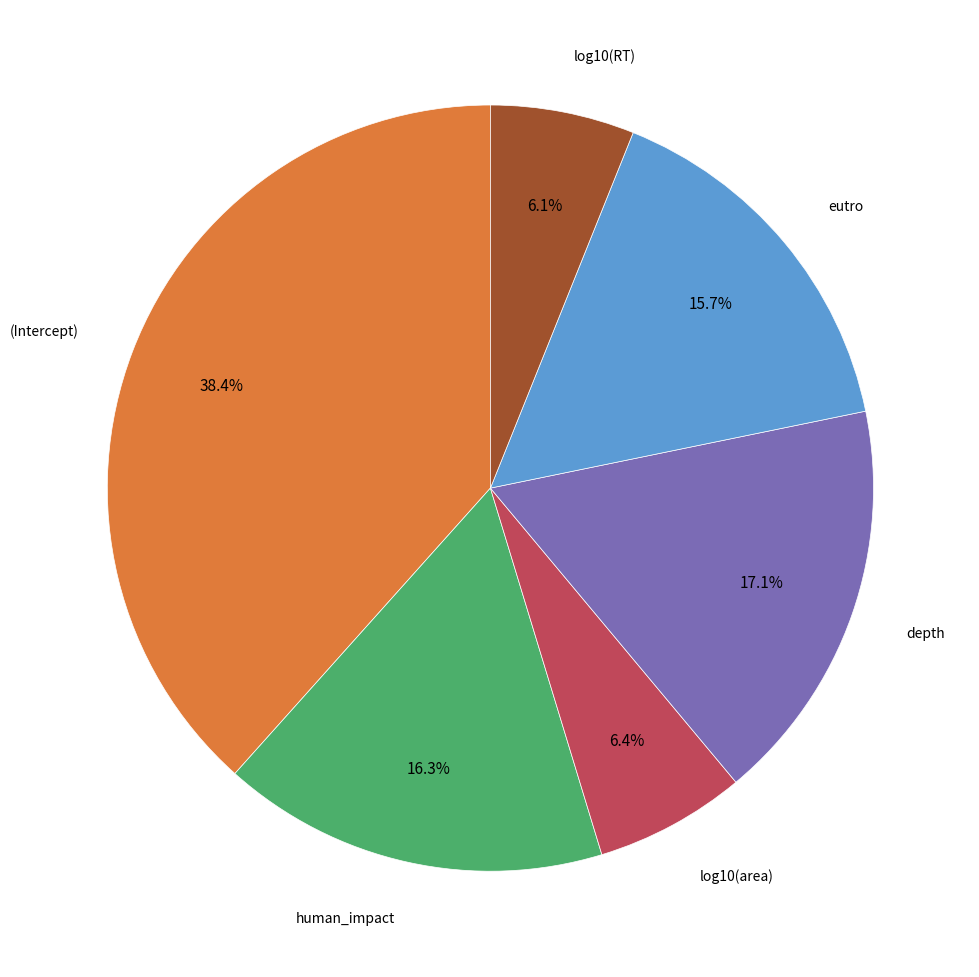

Is there any slice that represents more than half of the pie?

No